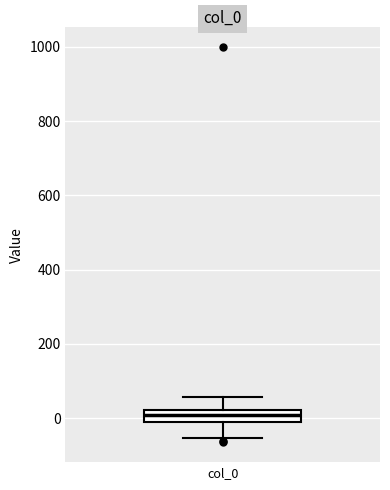

Read this box plot against the y-axis: the position of the median line, the range covered by the box, and the ends of both whiskers. The values are not printed on the chart, so give them approximately, as read against the axis.

median 0, box -20 to 20, whiskers -60 to 60